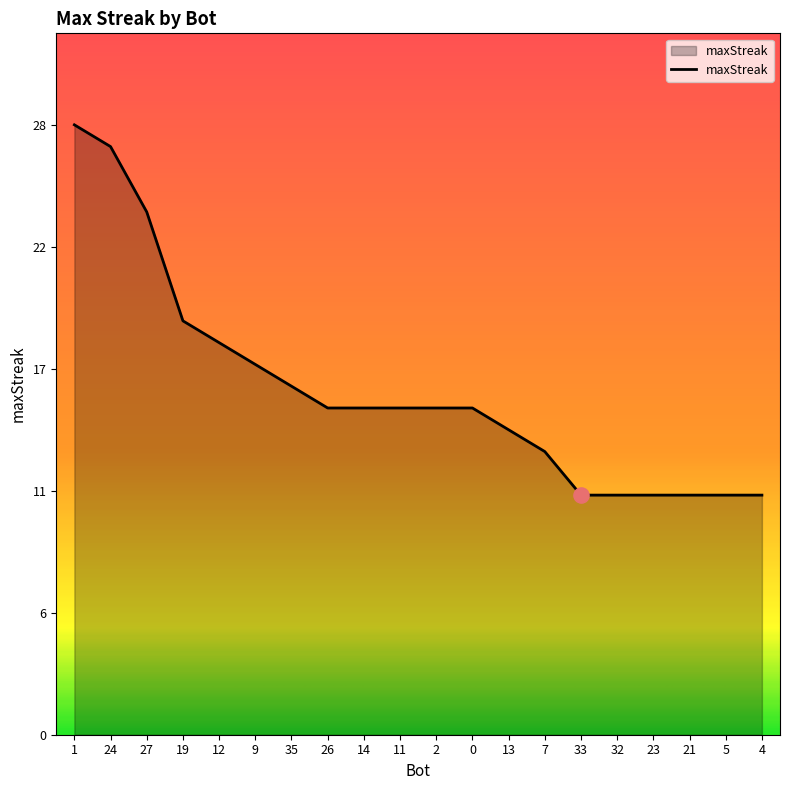

Does the chart have visible grid lines?

No